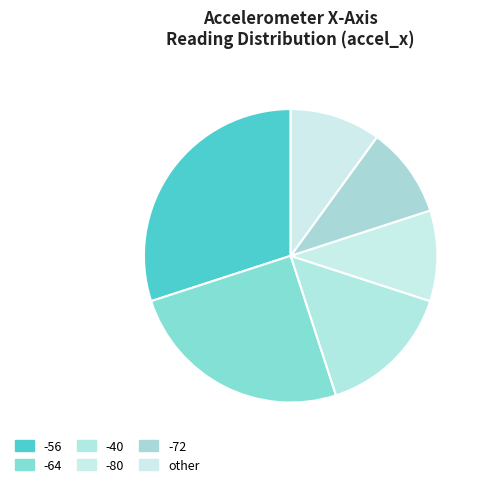

What percentage is the -40 slice, to the nearest percent?

16%